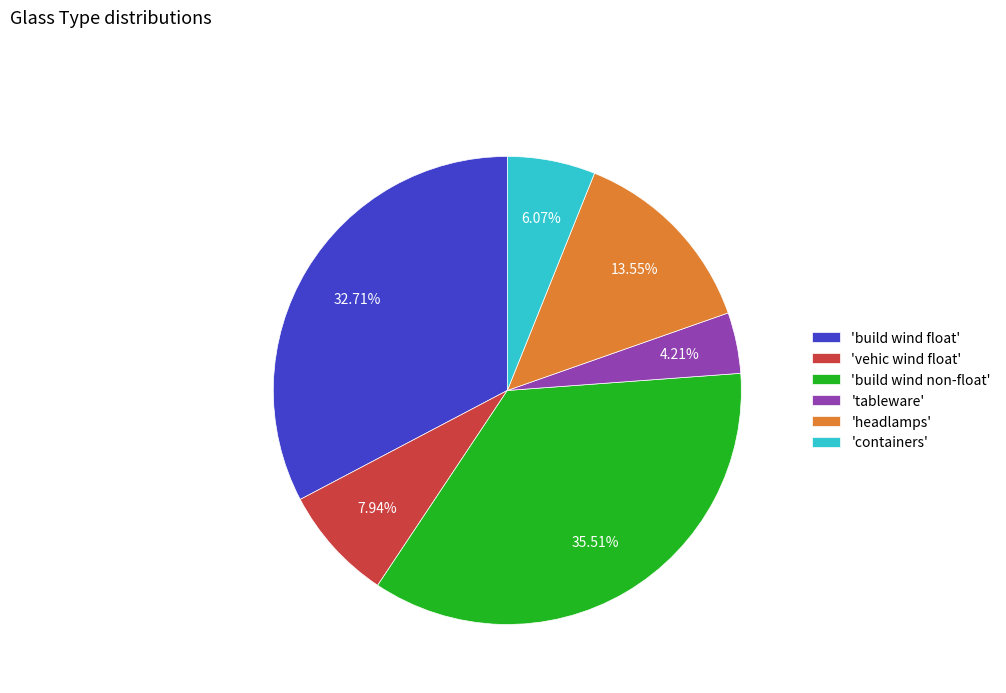

What is the ratio of the value at 'headlamps' to the value at 'tableware'?

3.2